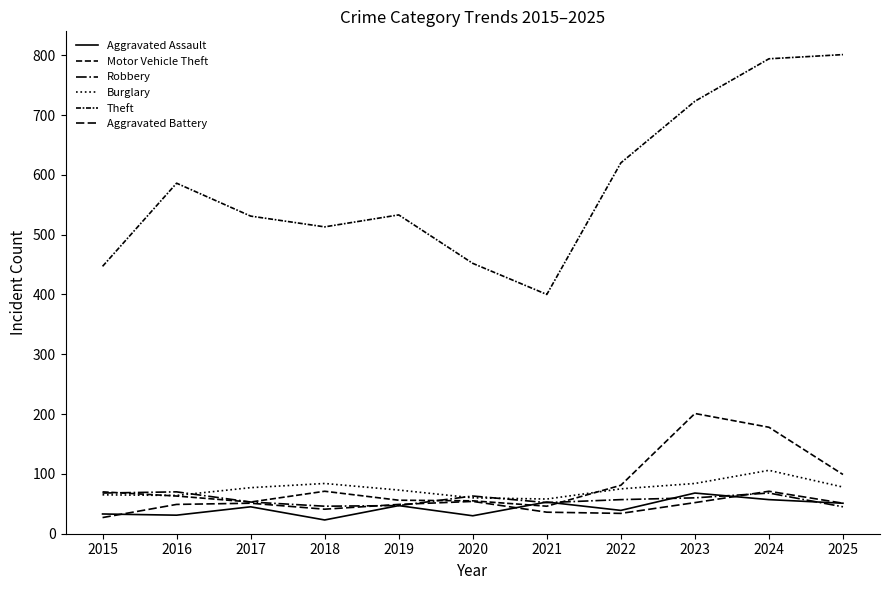

Does the chart display data point markers on the line(s)?

No